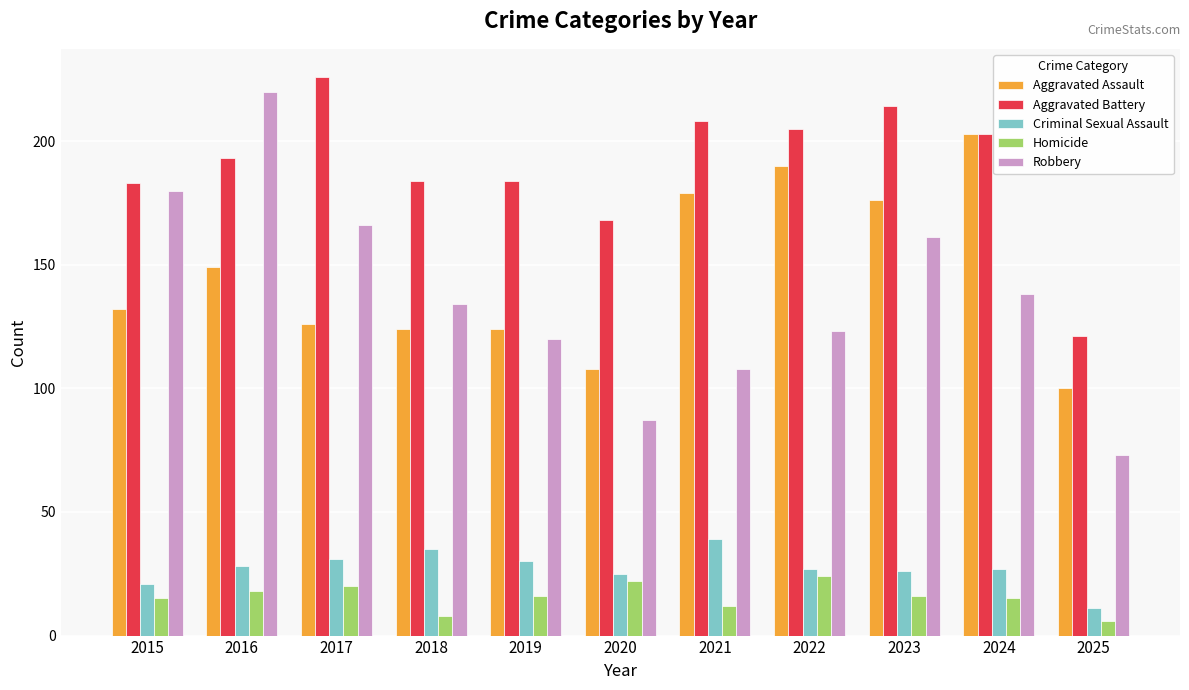

Which series changed the most between 2017 and 2021?

Robbery